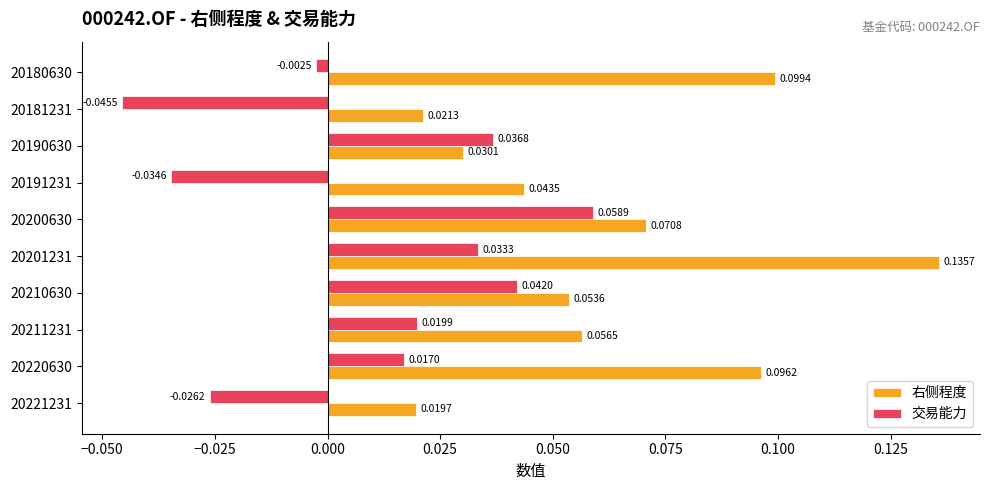

List the series in order of their peak value, highest first.

右侧程度, 交易能力